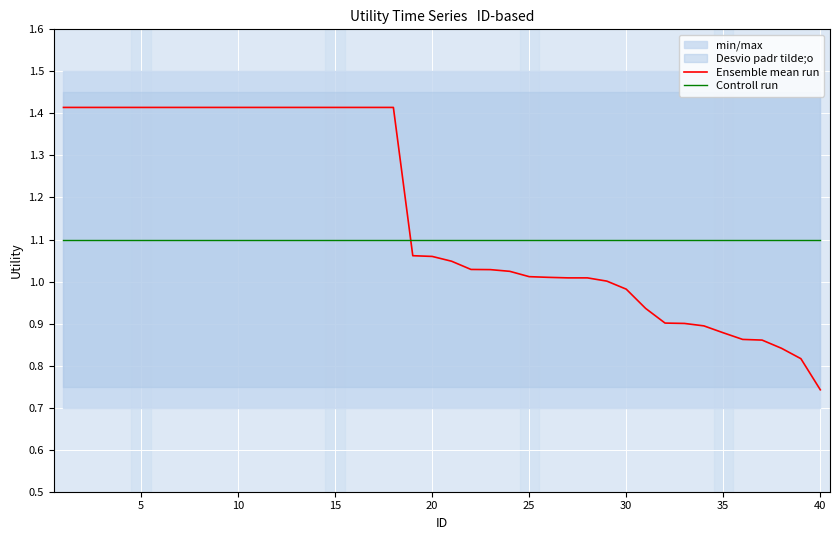

After their last crossing, which series has the higher values: Controll run or Ensemble mean run?

Controll run